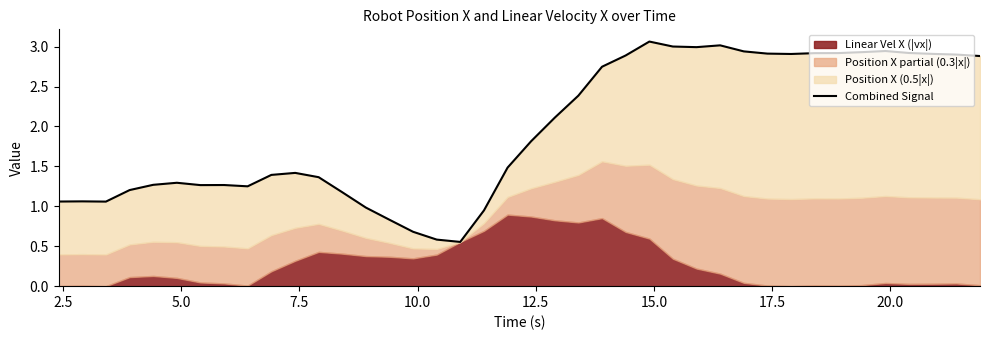

Reading left to right, extract all data points from this chart.

1.1	1.1	1.1	1.2	1.3	1.3	1.3	1.3	1.3	1.4	1.4	1.4	1.2	1.0	0.8	0.7	0.6	0.6	0.9	1.5	1.8	2.1	2.4	2.7	2.9	3.1	3.0	3.0	3.0	2.9	2.9	2.9	2.9	2.9	2.9	2.9	2.9	2.9	2.9	2.9